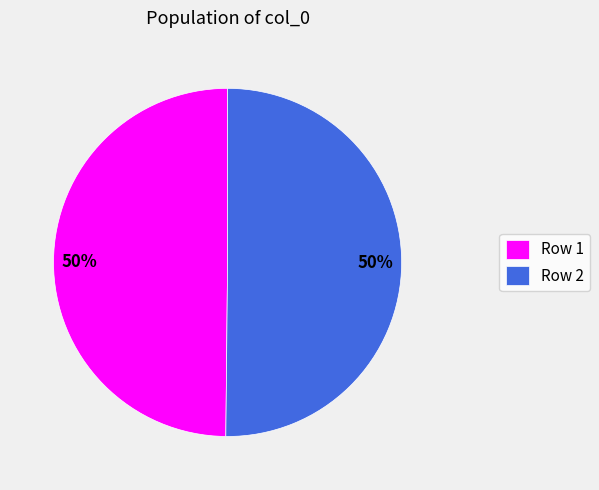

True or false: Row 2 accounts for 40% of the total.

False